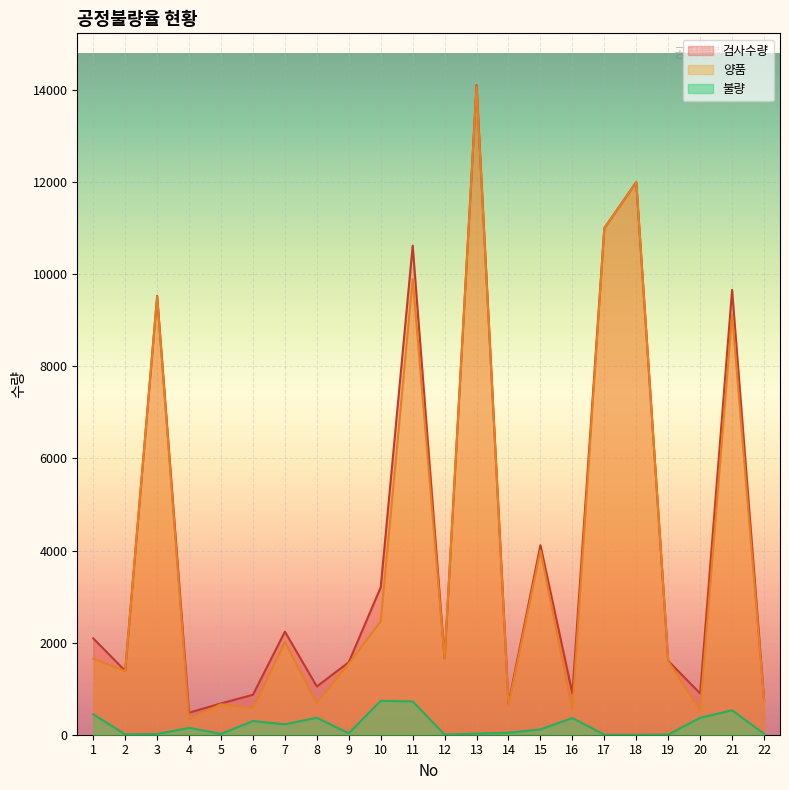

Does the chart display data point markers on the line(s)?

No